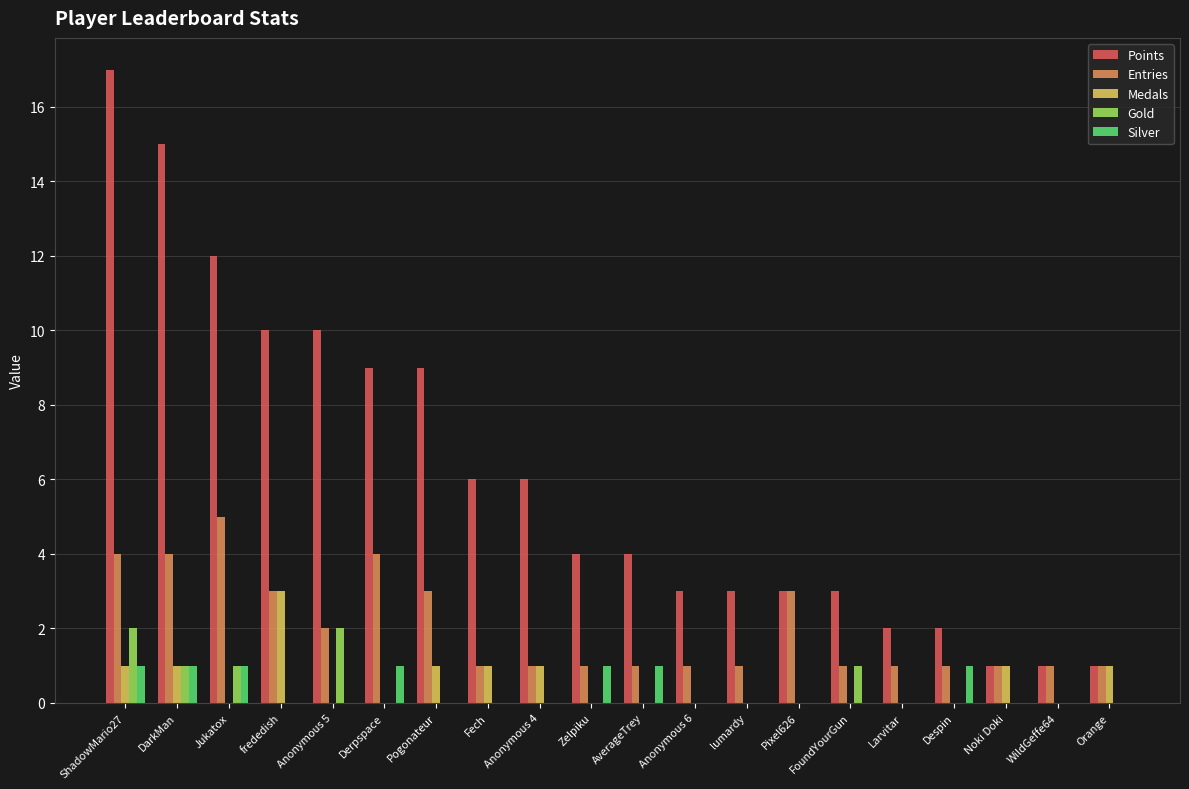

Which category has the highest value across all series?

ShadowMario27